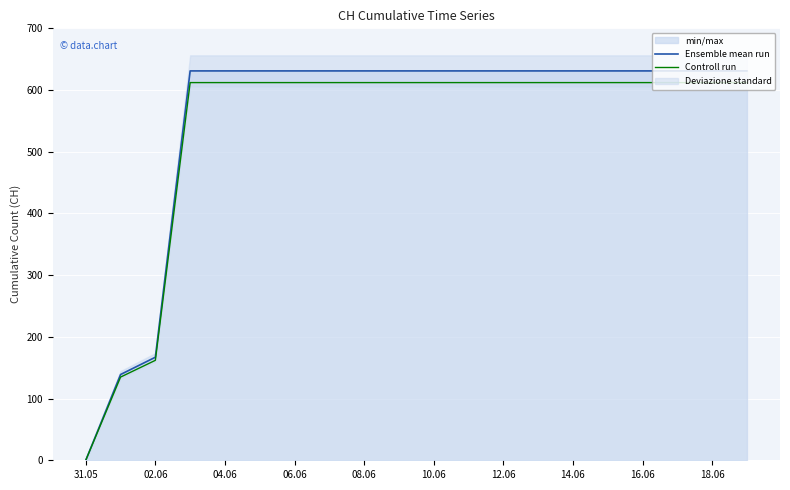

What is the sum of all Ensemble mean run values?

11033.0